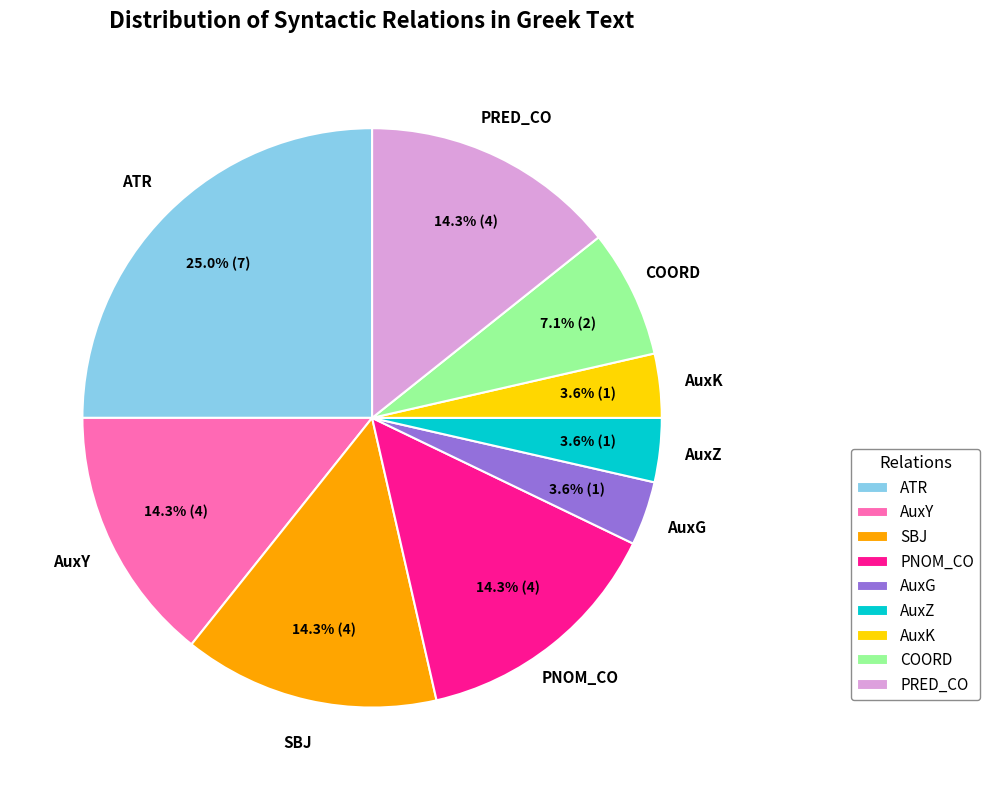

Which slice is the largest?

ATR